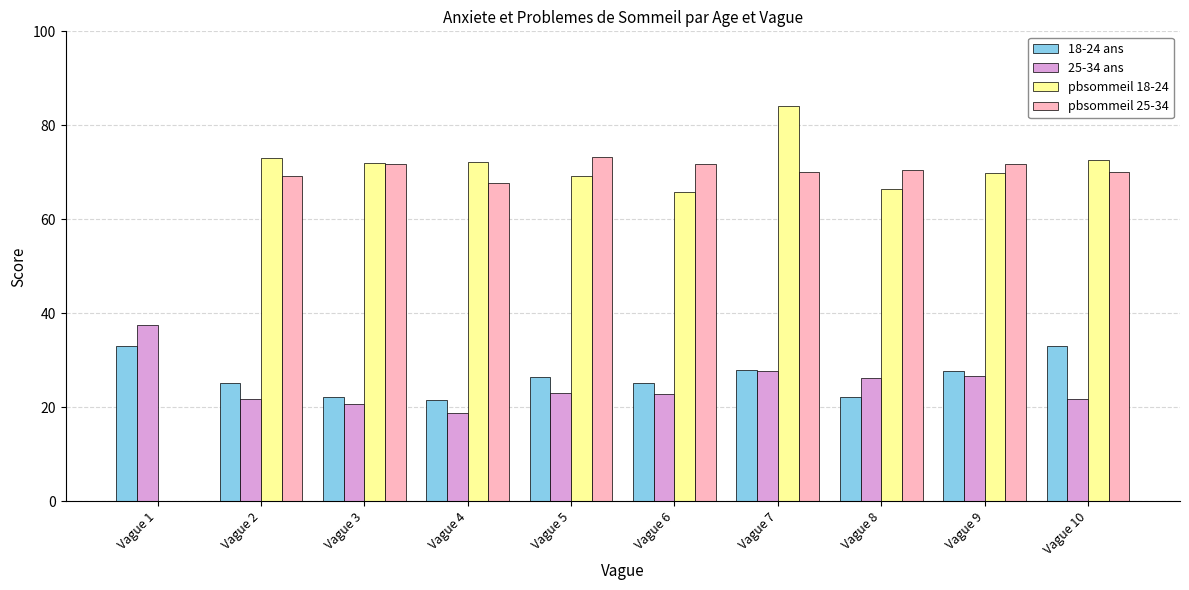

What is the sum of the pbsommeil 25-34 values at Vague 10 and Vague 3?

141.9